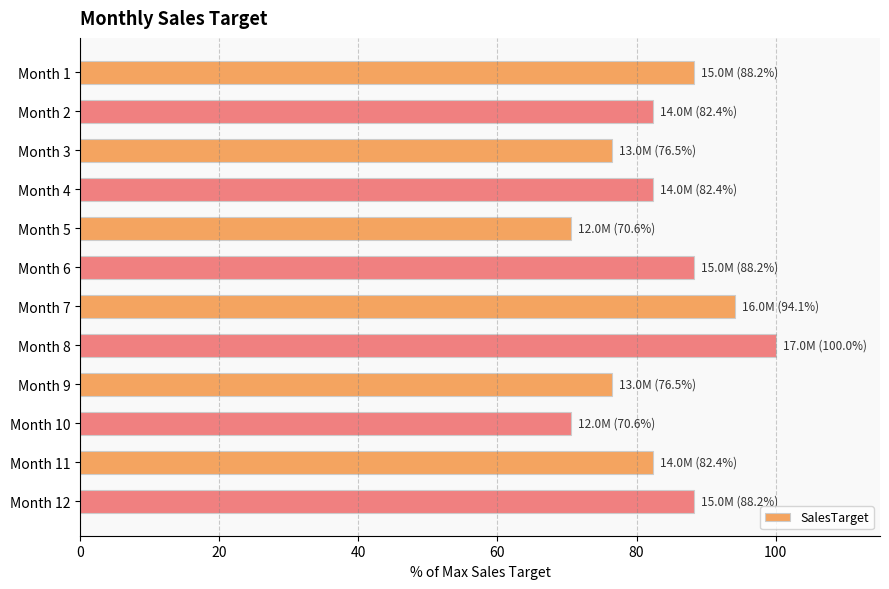

The value at Month 7 is 94.1. True or false?

True